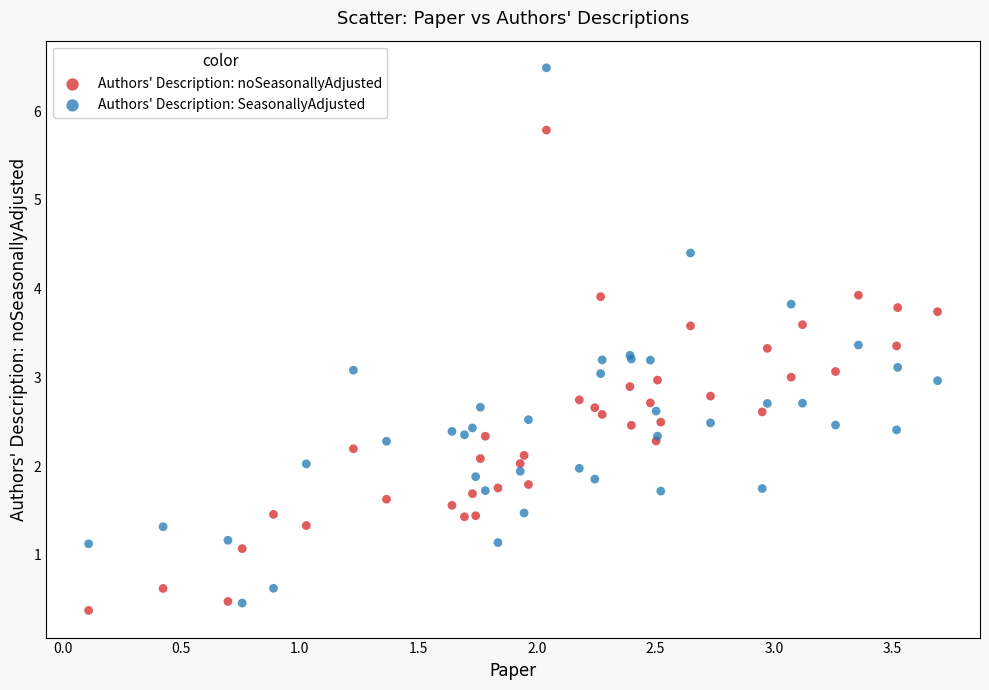

What is the X range (max minus min) for the scatter plot?

3.6